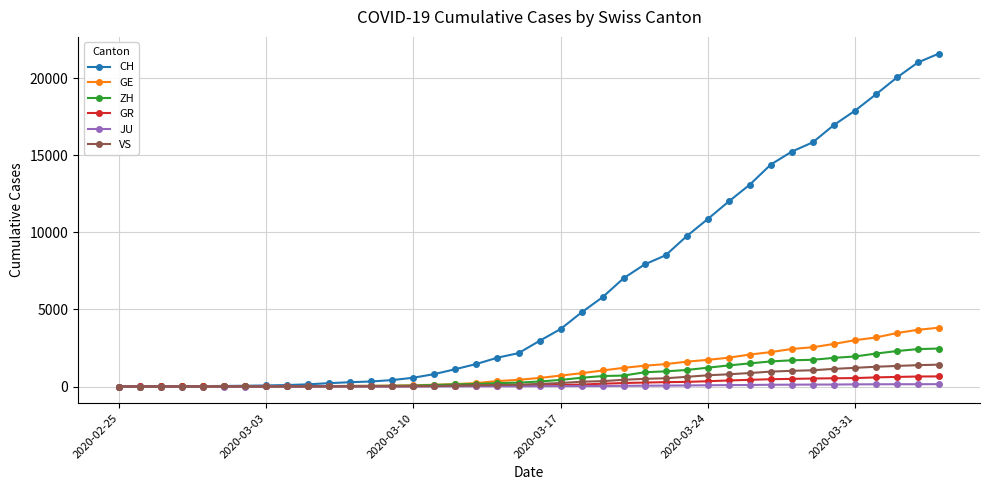

At how many categories does at least one series exceed 14860?

8